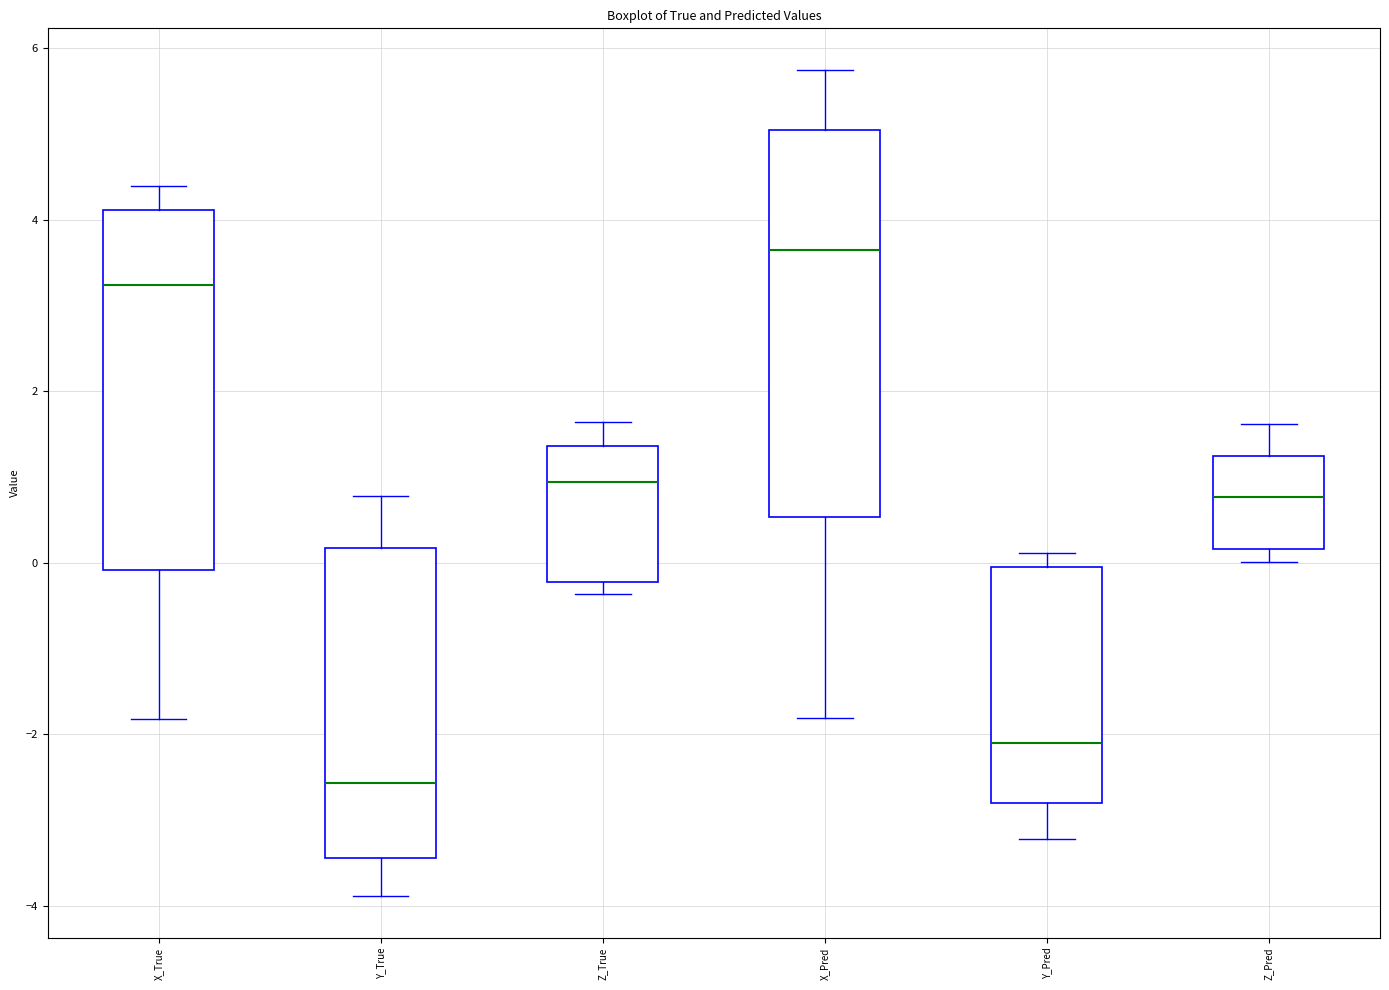

Which box has the highest median line?

X_Pred